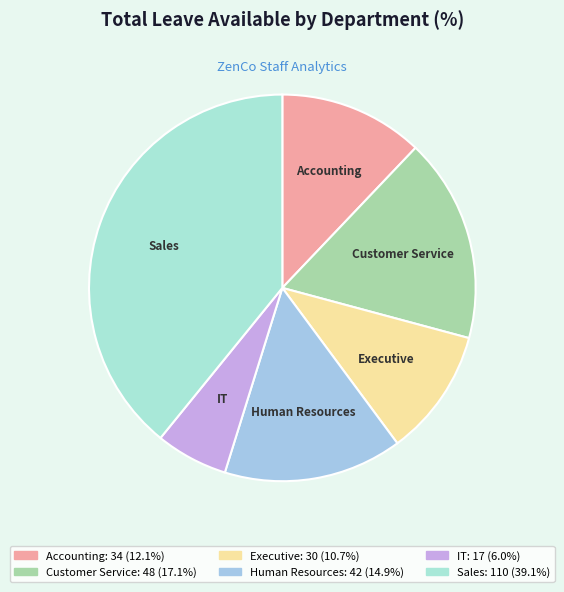

Does Human Resources represent more than half of the total?

No